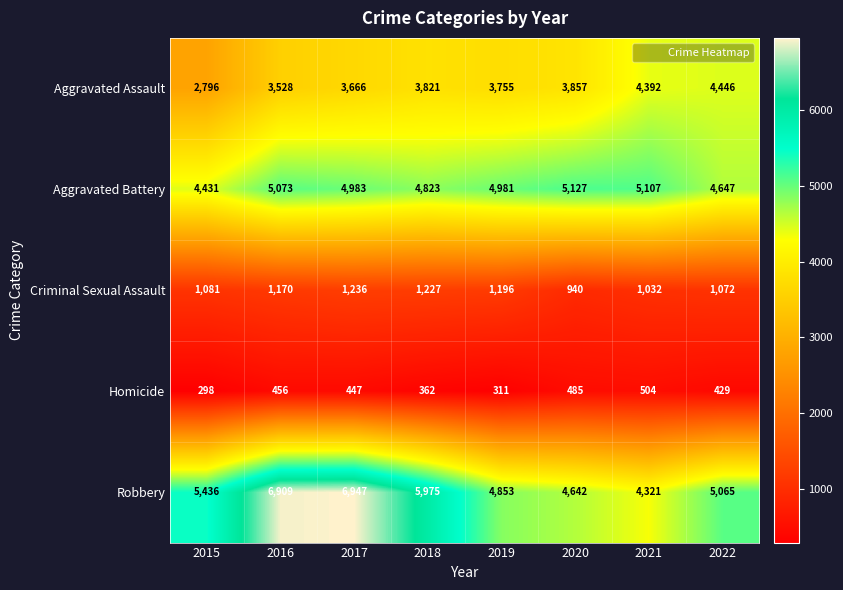

List the series in order of their peak value, highest first.

Robbery, Aggravated Battery, Aggravated Assault, Criminal Sexual Assault, Homicide